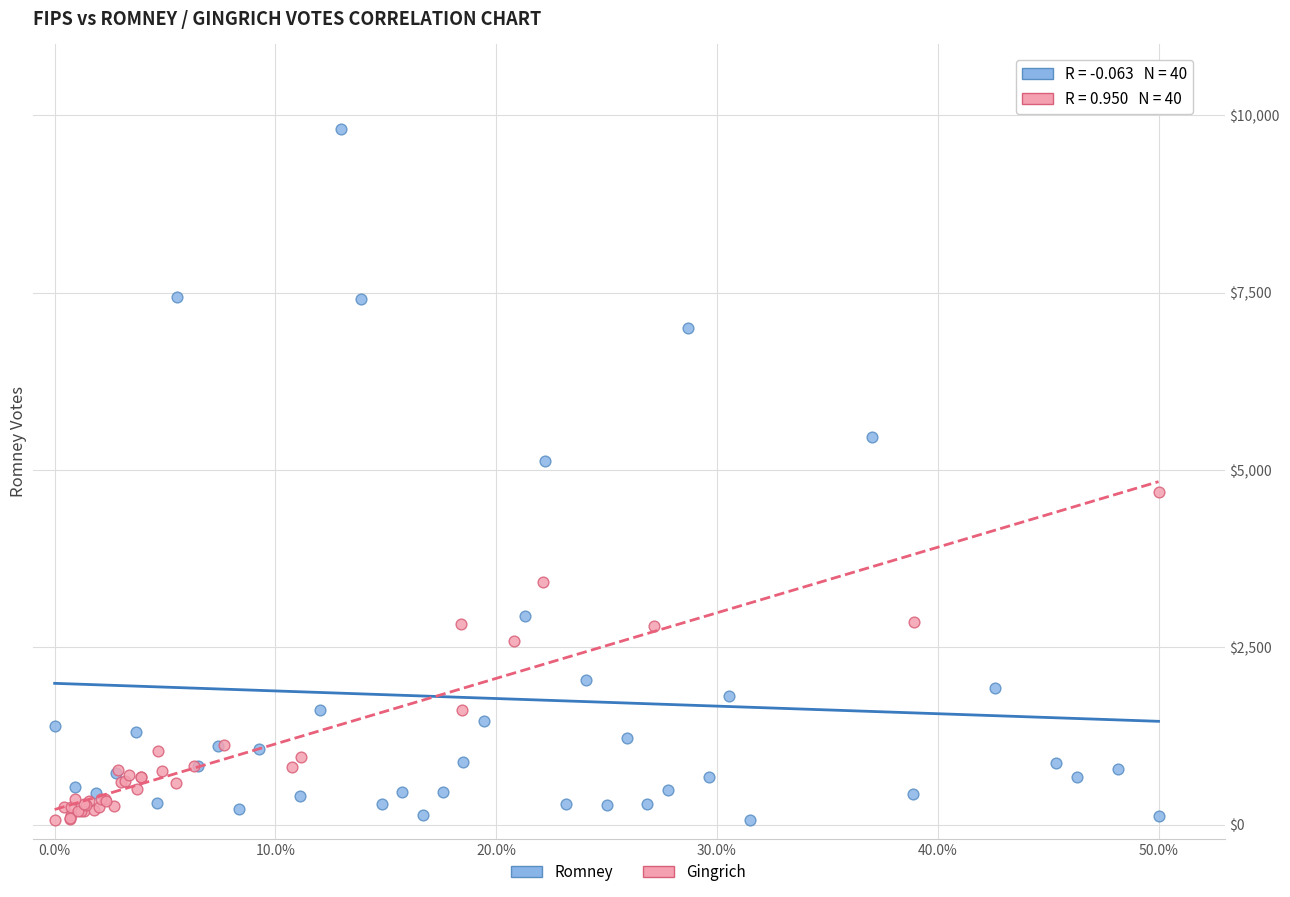

Which series has the widest spread of Y values?

Romney